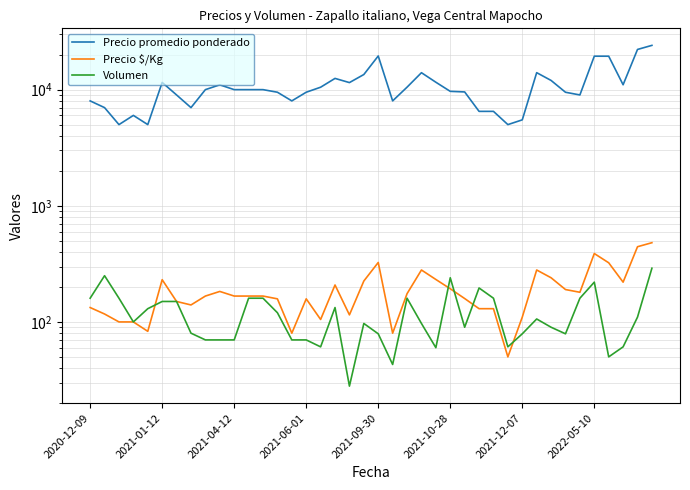

True or false: Precio promedio ponderado has more than 1 points higher than both neighbors.

True